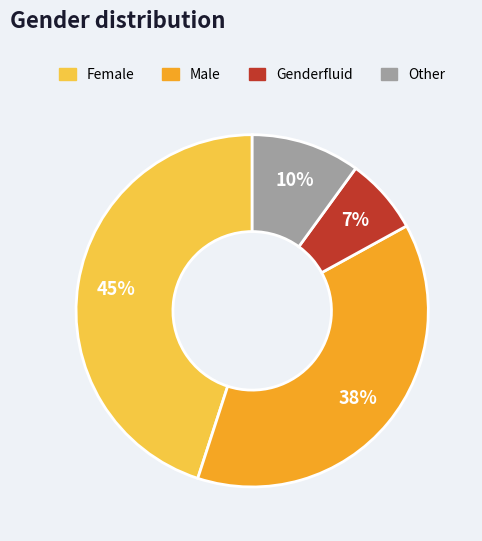

How many slices are in this pie chart?

4